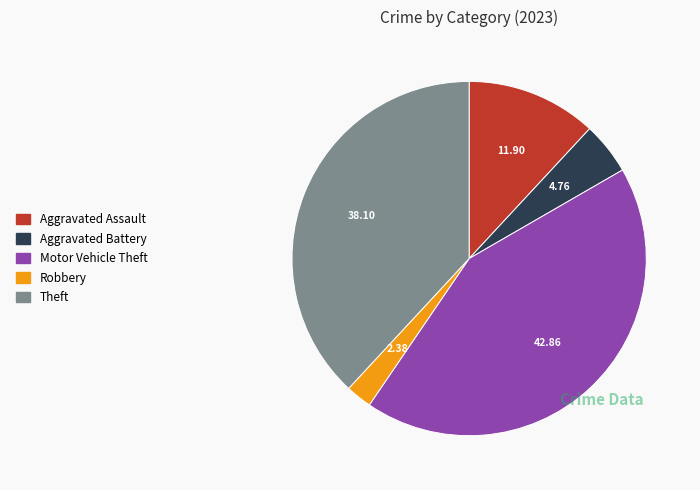

Is there a majority slice in this chart?

No